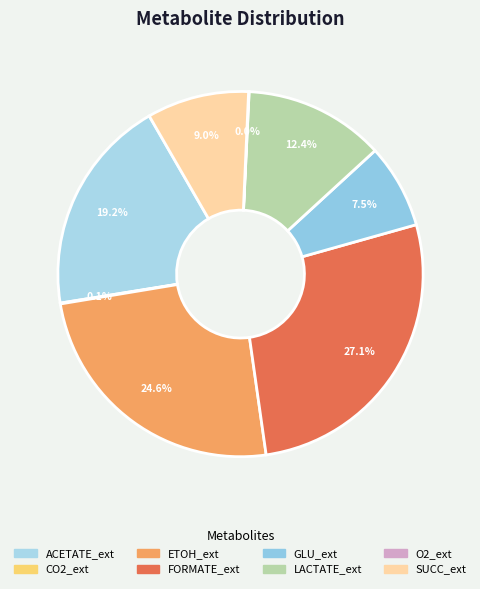

To the nearest percent, what is the combined percentage of FORMATE_ext and ETOH_ext?

52%